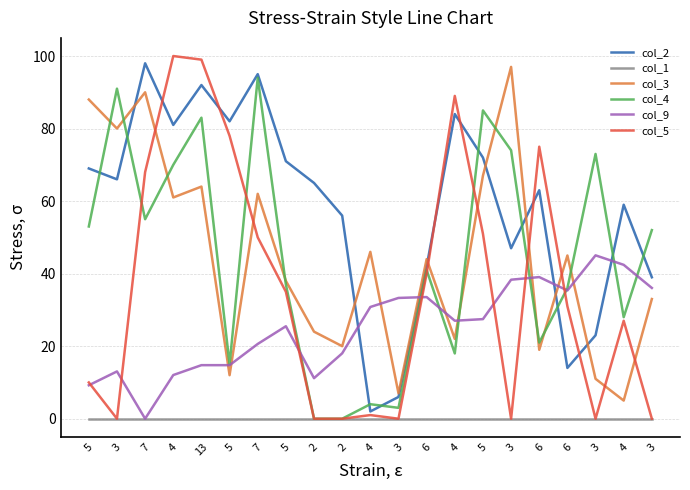

Does the chart display data point markers on the line(s)?

No